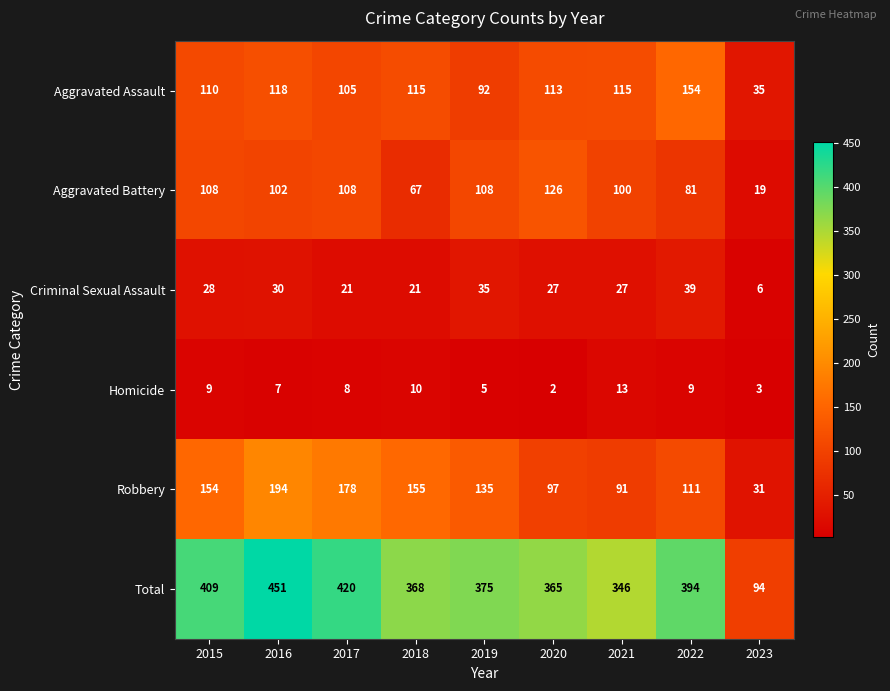

Which label corresponds to the largest value in the chart?

2016